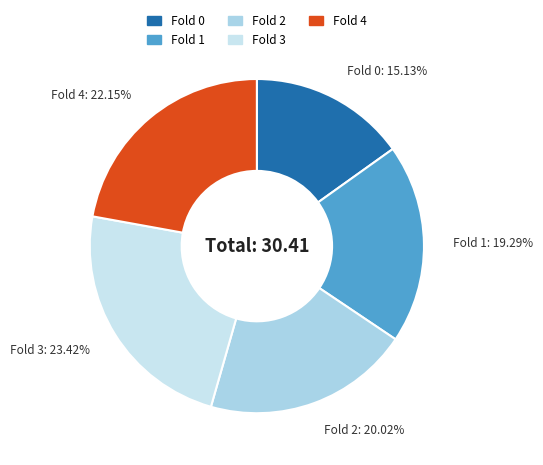

What percentage is the Fold 2 slice, to the nearest percent?

20%